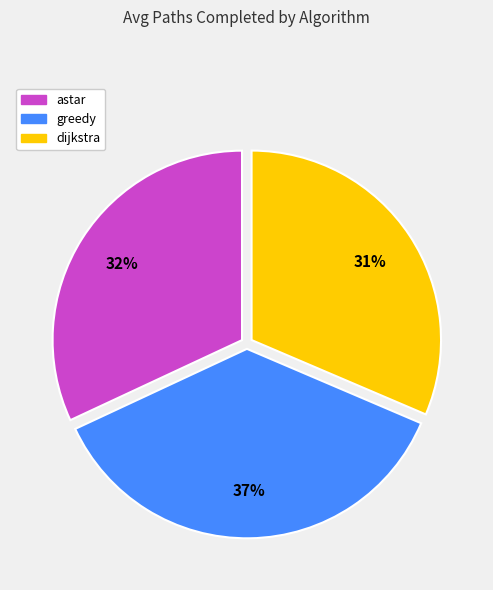

Count the number of slices in the pie.

3